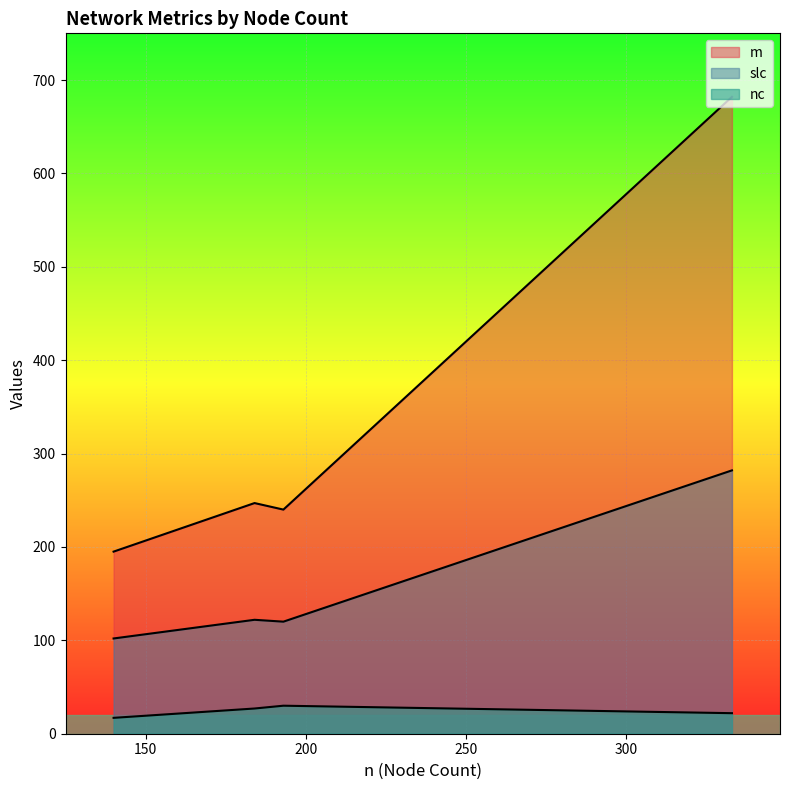

How many lines are shown in the chart?

3